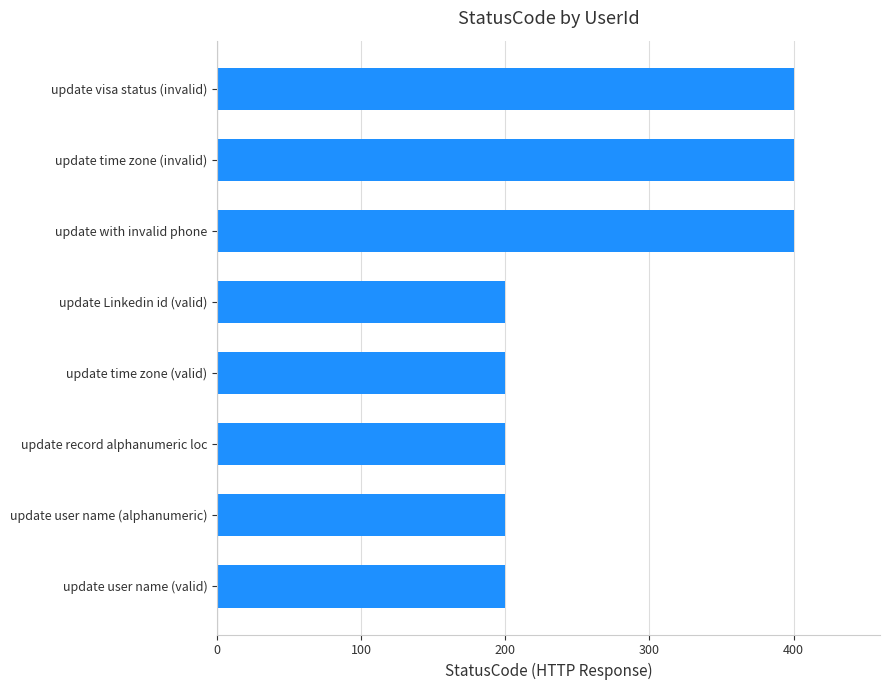

The value at update user name (alphanumeric) is 301. True or false?

False